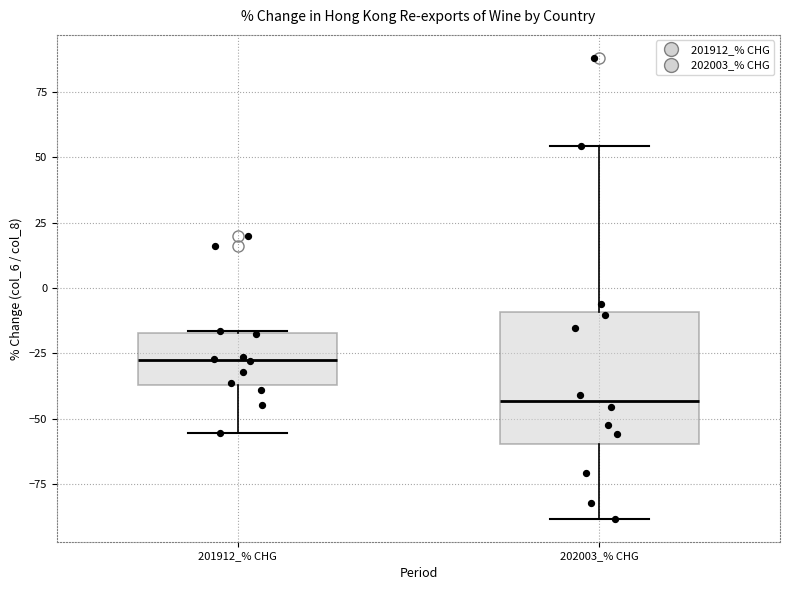

Which box has the lowest median line?

202003_% CHG